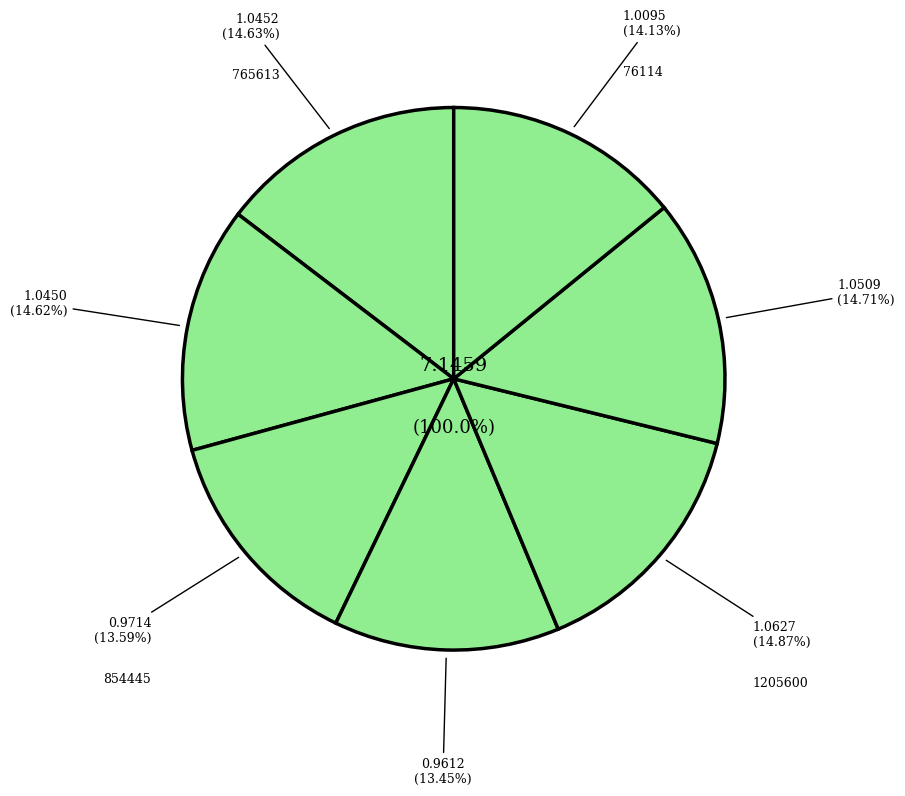

Combined, do 409863 and 854445 account for over 50%?

No